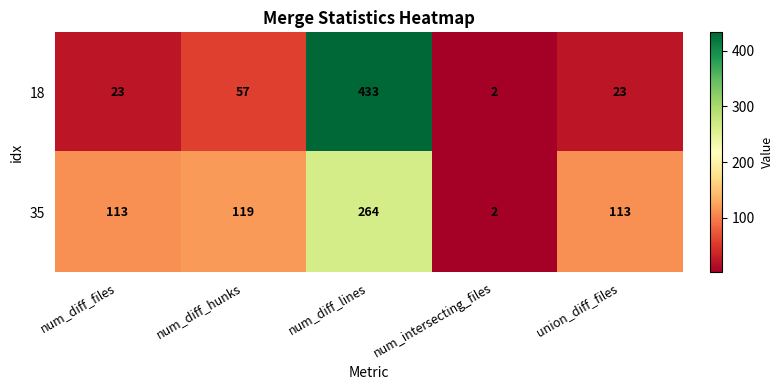

How many values in the 18 series are below 23?

1